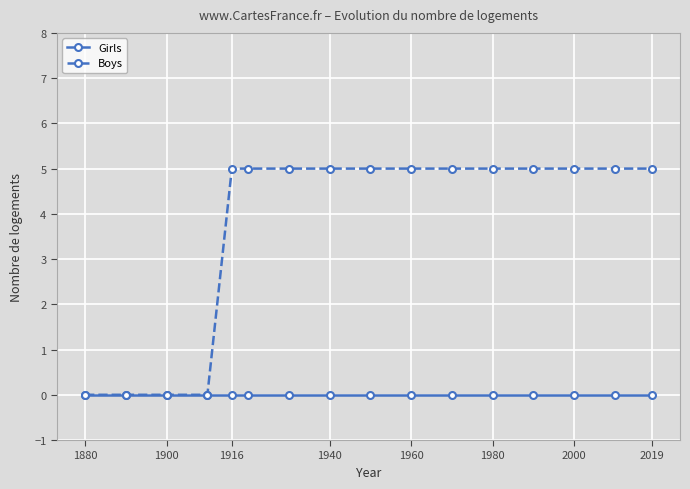

Rank the series by their average value, from highest to lowest.

Boys, Girls